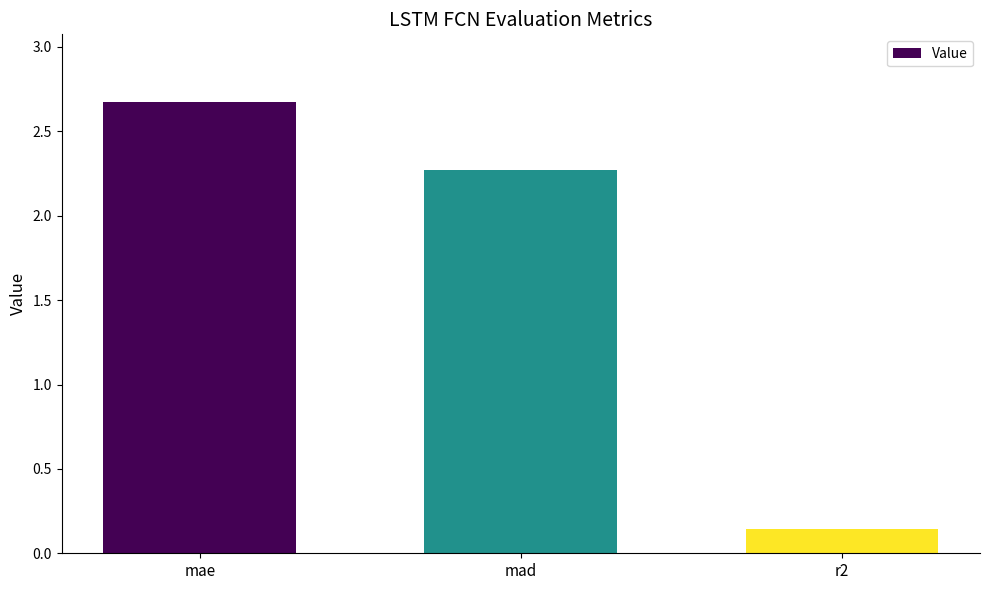

What is the difference between the maximum and minimum values?

2.5